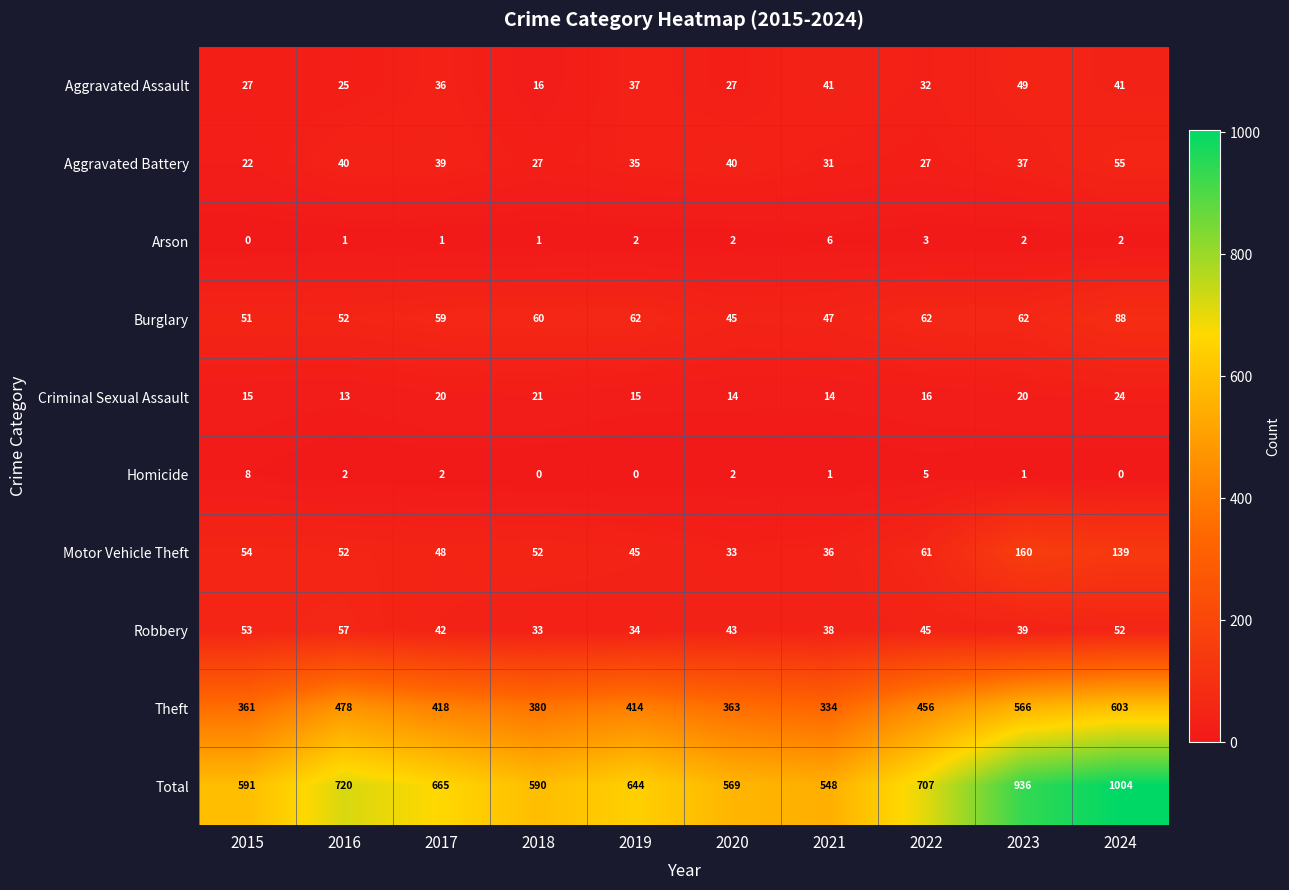

What is the approximate value of Robbery at 2021?

38